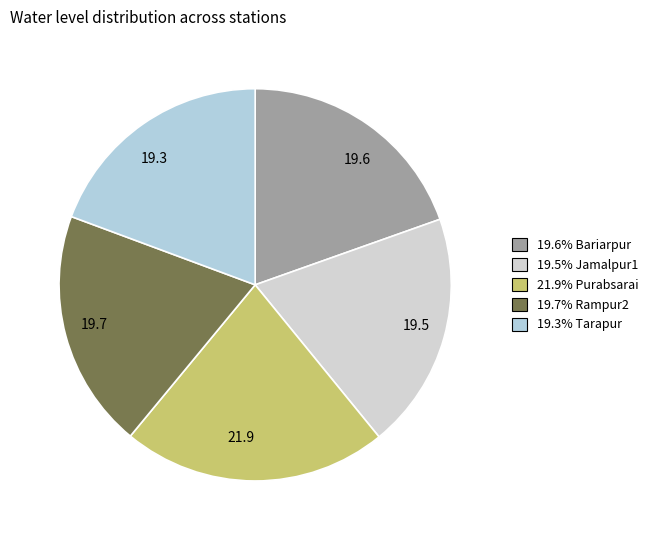

To the nearest percent, what is the difference between the largest and smallest slice percentages?

3%